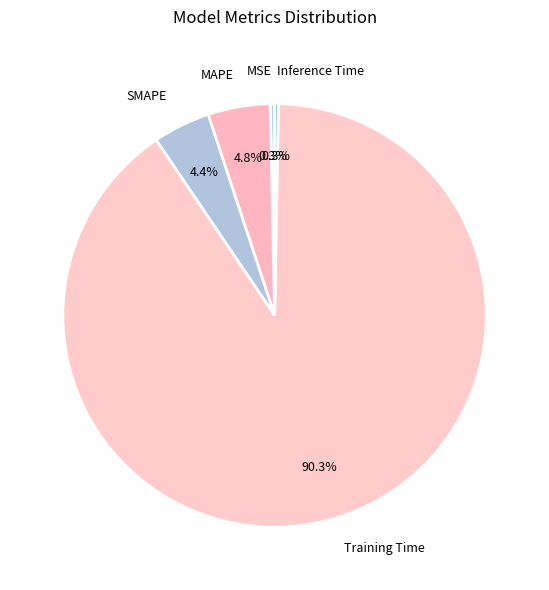

Which category has the biggest portion of the pie?

Training Time